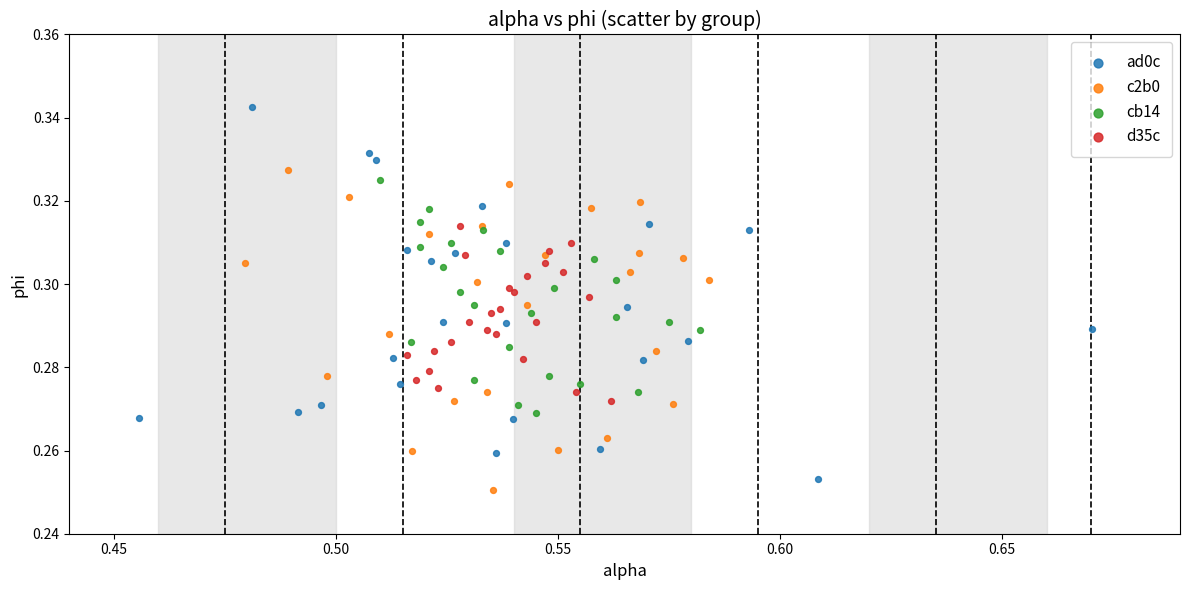

Which series reaches the maximum Y coordinate?

ad0c